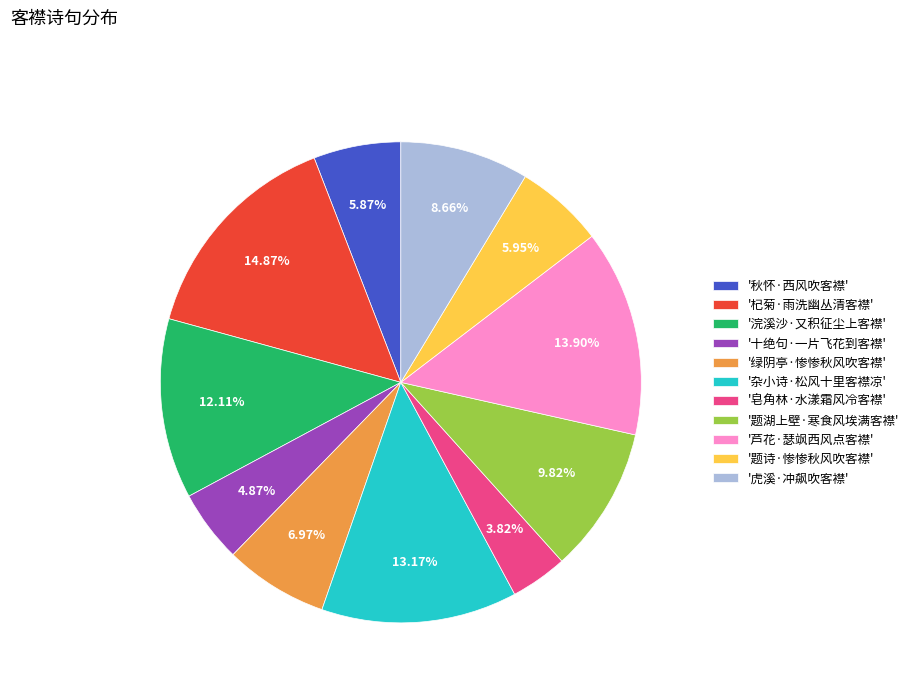

Is the sum of '虎溪·冲飙吹客襟' and '十绝句·一片飞花到客襟' greater than half?

No